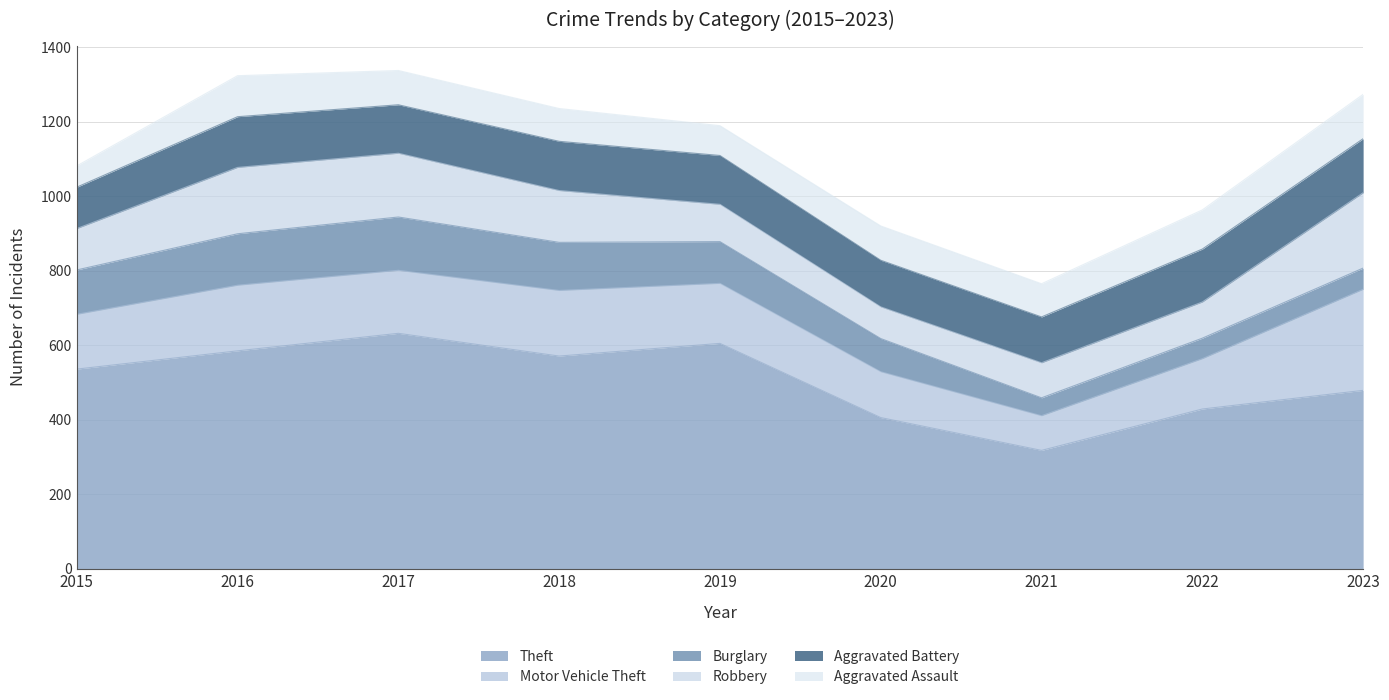

How many values in the Aggravated Assault series are below 92?

4